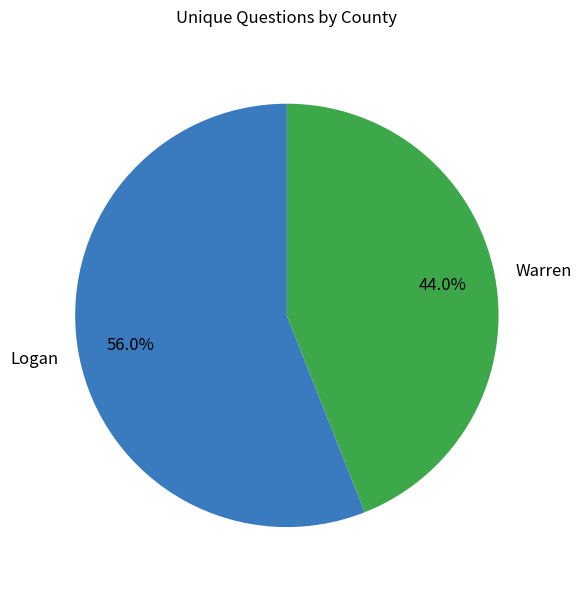

How many slices are in this pie chart?

2